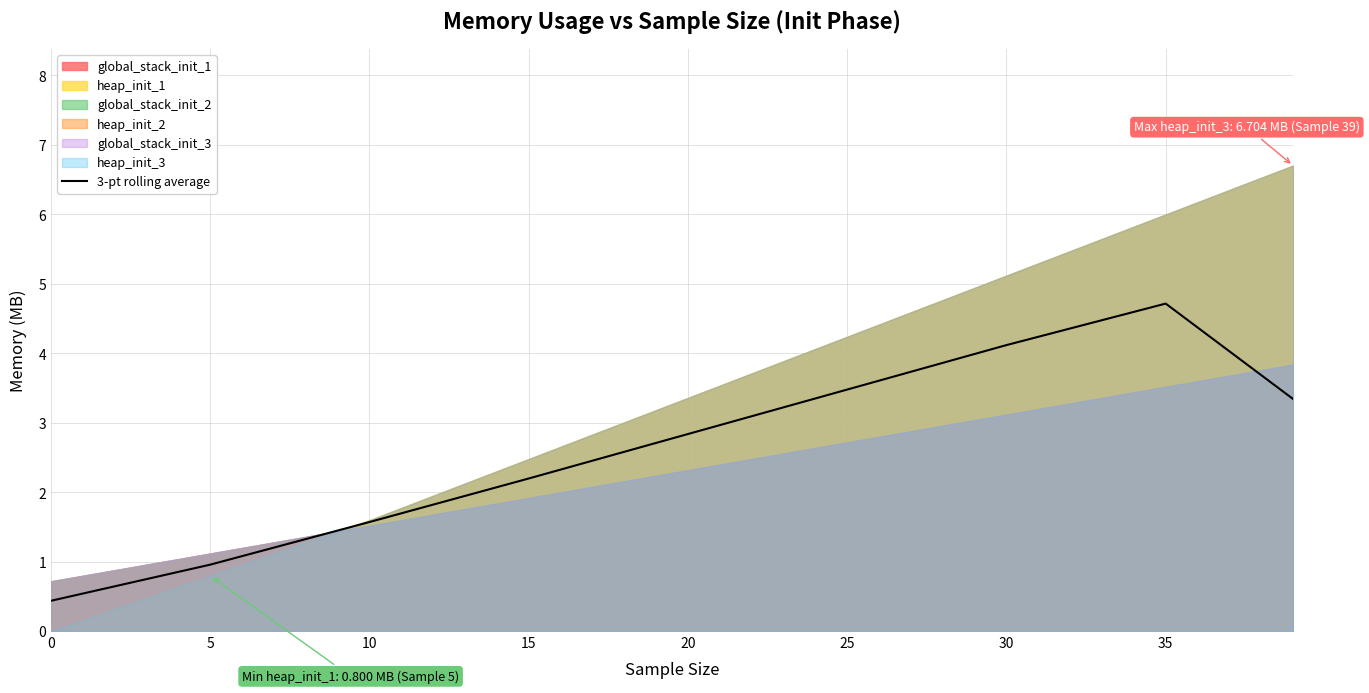

How many lines are shown in the chart?

1